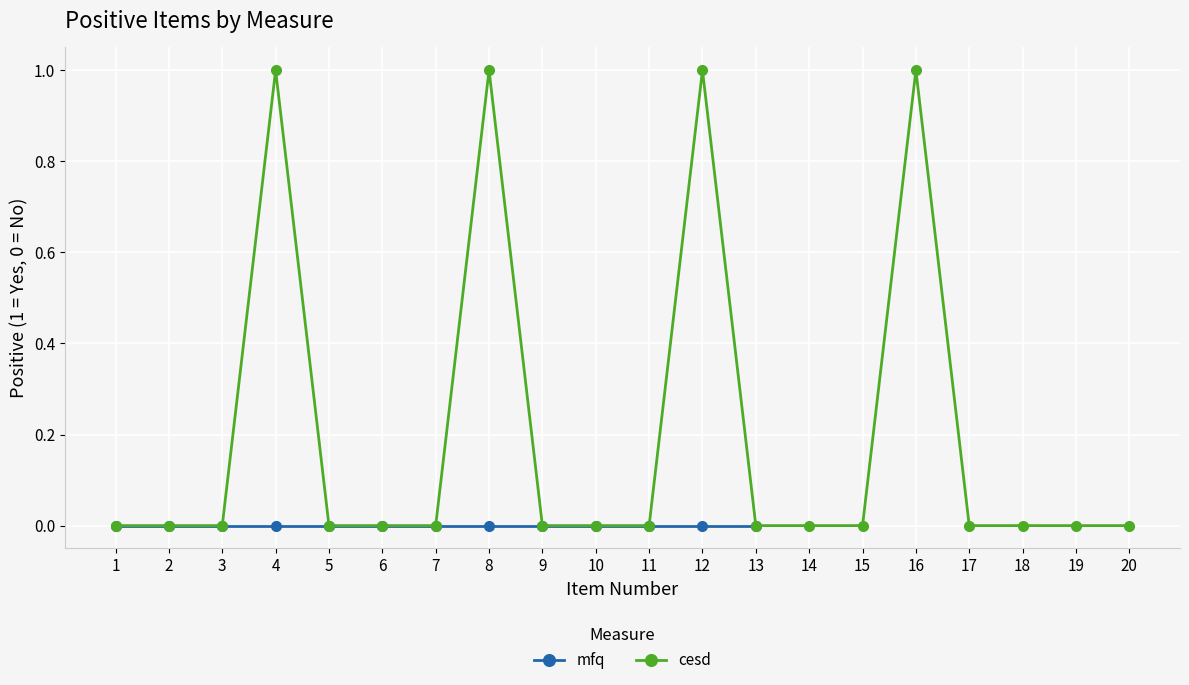

List the labels in order of value, largest first.

4, 8, 12, 16, 1, 2, 3, 5, 6, 7, 9, 10, 11, 13, 14, 15, 17, 18, 19, 20